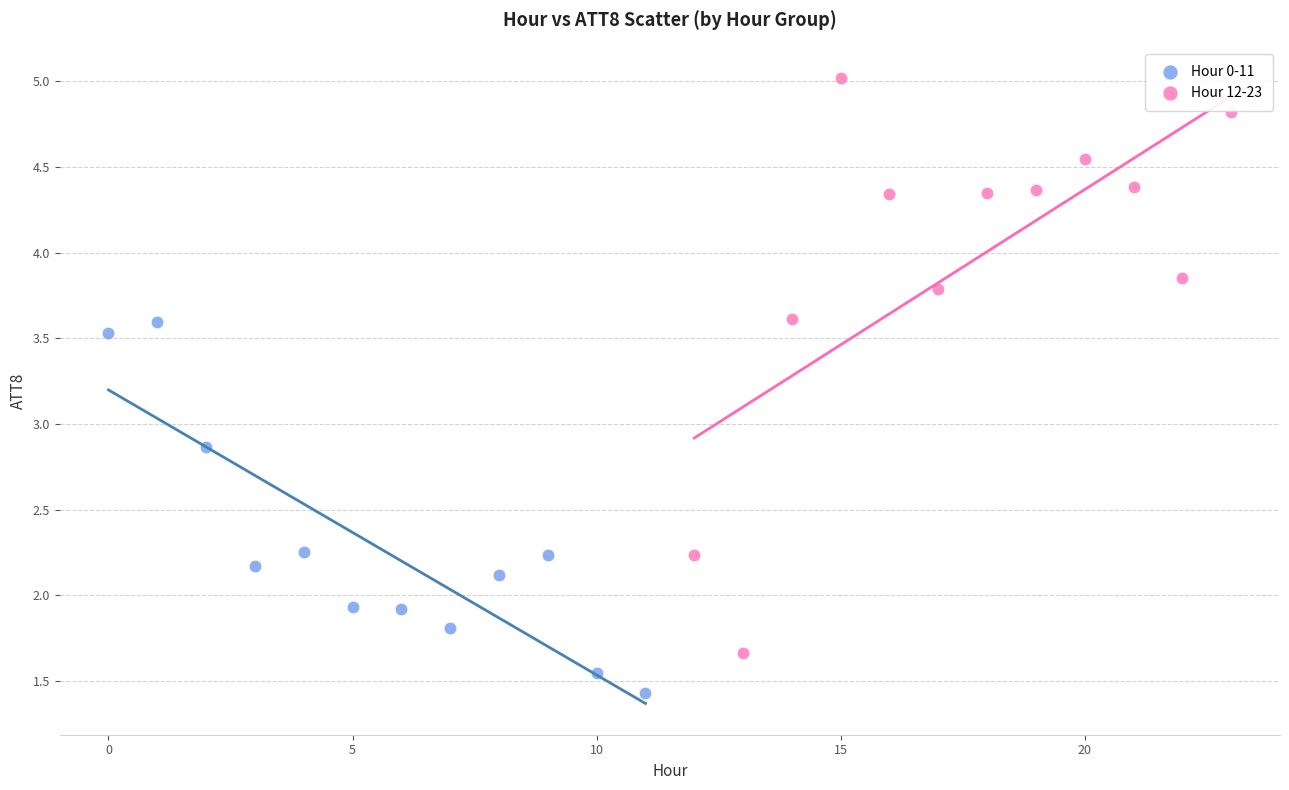

What are all the series names shown in the legend?

Hour 0-11, Hour 12-23